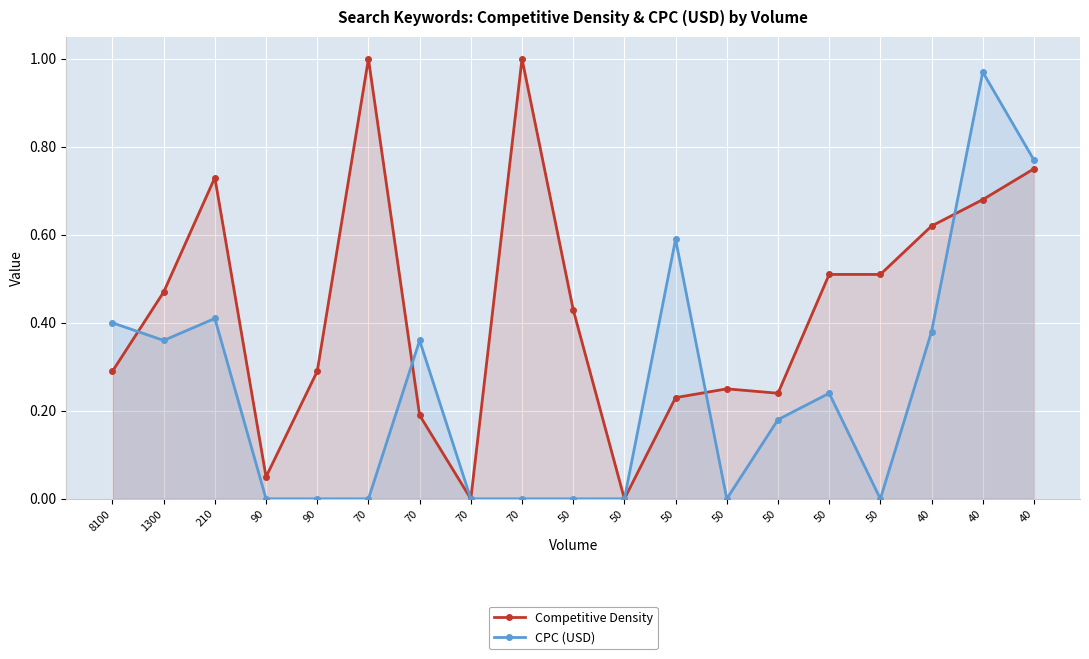

What is the difference between the Competitive Density values at 210 and 50?

0.5